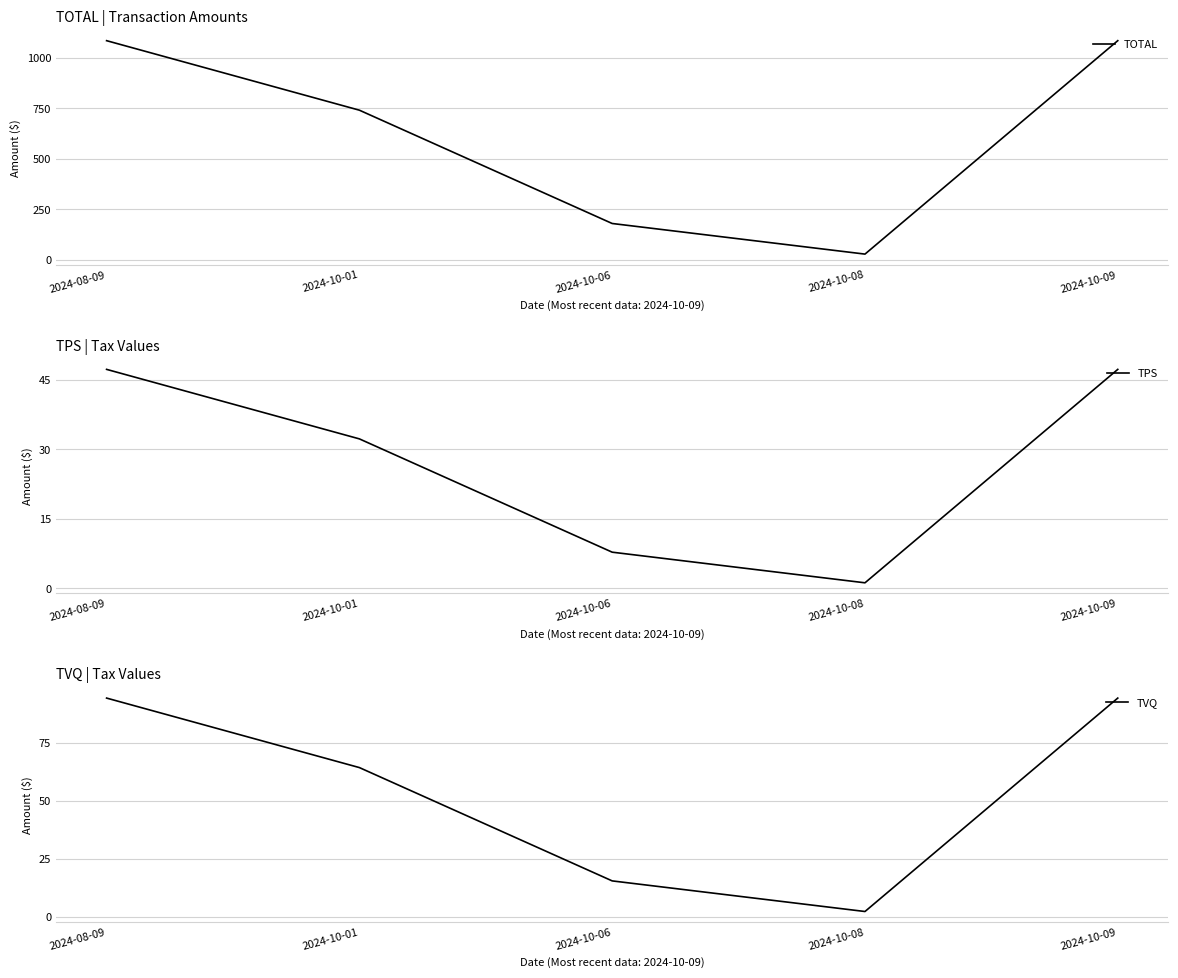

What is the difference between the highest and lowest values at 2024-10-01?

709.3